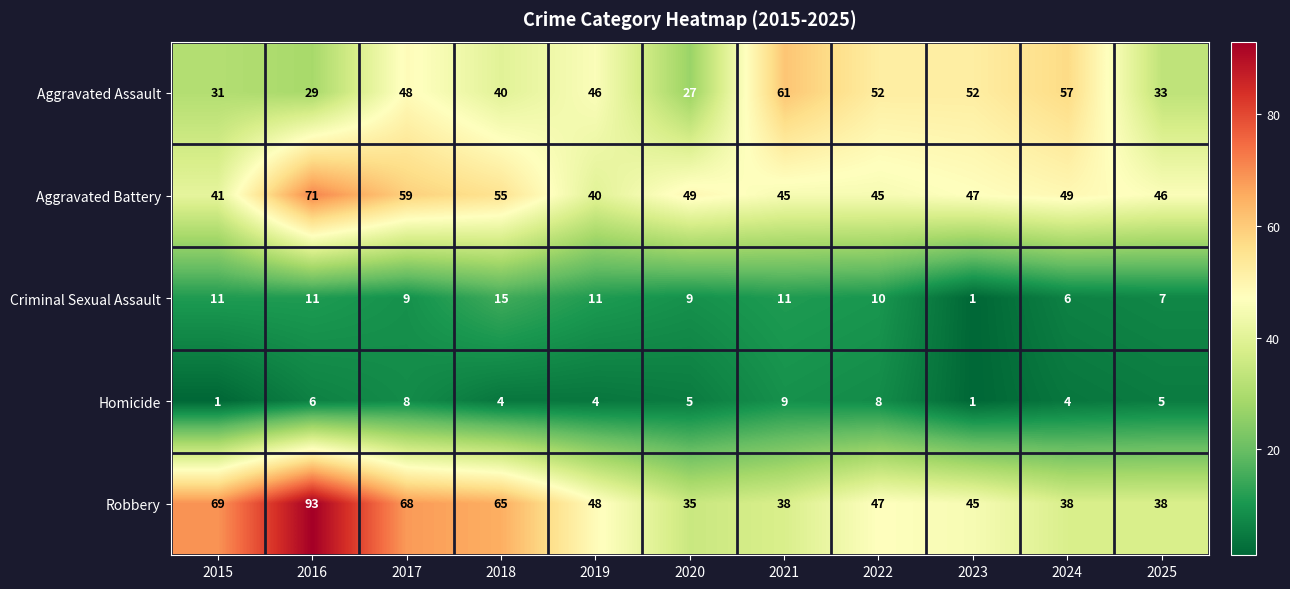

At 2024, list the series in order from smallest to largest.

Homicide, Criminal Sexual Assault, Robbery, Aggravated Battery, Aggravated Assault